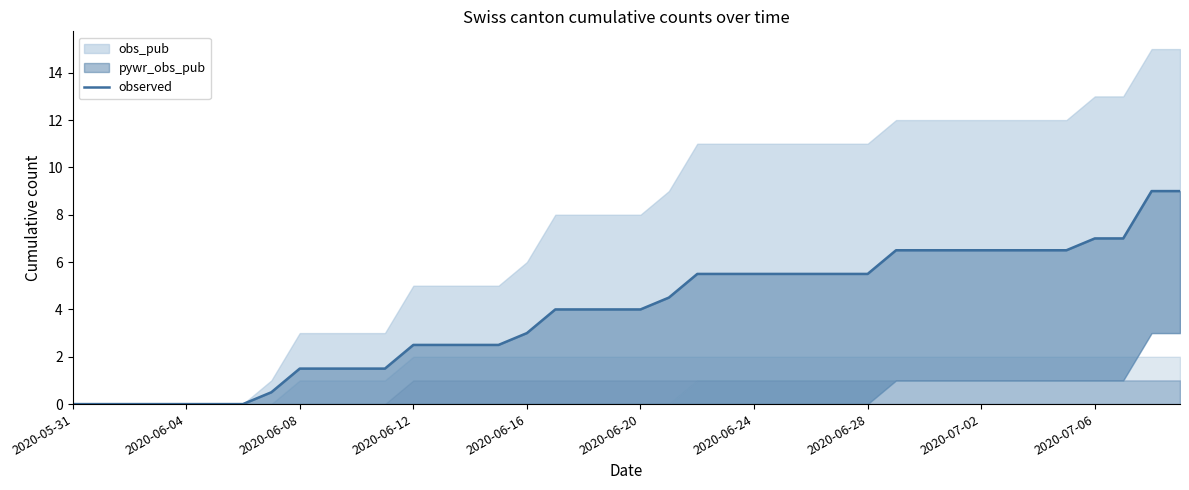

At which label is the value closest to 4?

17